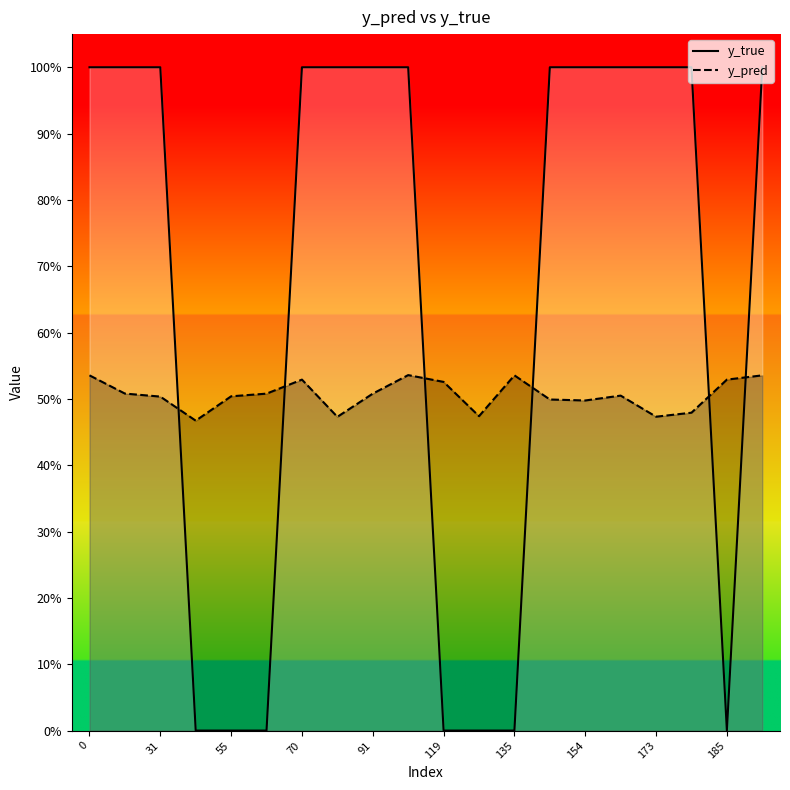

Reading left to right, transcribe all the data shown in this chart.

y_pred: 0=0.5	29=0.5	31=0.5	43=0.5	55=0.5	66=0.5	70=0.5	81=0.5	91=0.5	99=0.5	119=0.5	134=0.5	135=0.5	140=0.5	154=0.5	168=0.5	173=0.5	177=0.5	185=0.5	186=0.5
y_true: 0=1.0	29=1.0	31=1.0	43=0.0	55=0.0	66=0.0	70=1.0	81=1.0	91=1.0	99=1.0	119=0.0	134=0.0	135=0.0	140=1.0	154=1.0	168=1.0	173=1.0	177=1.0	185=0.0	186=1.0